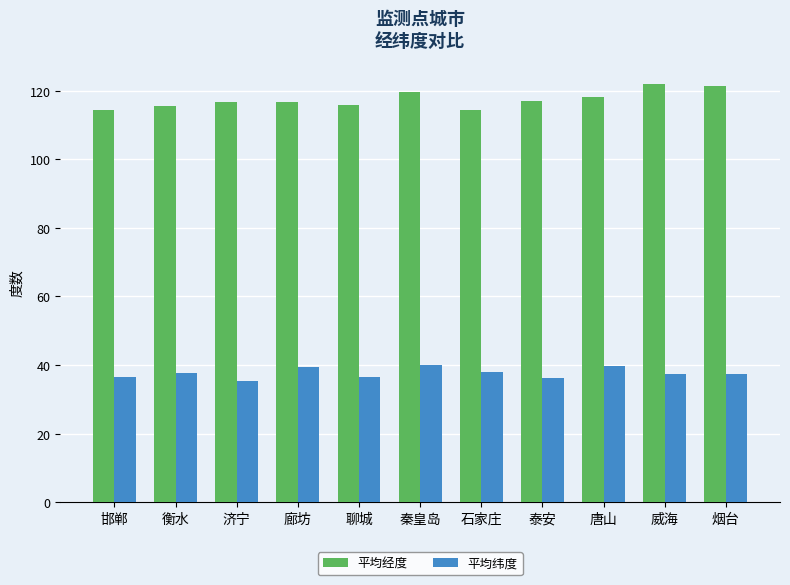

What is the lowest value of the 平均纬度 series?

35.4